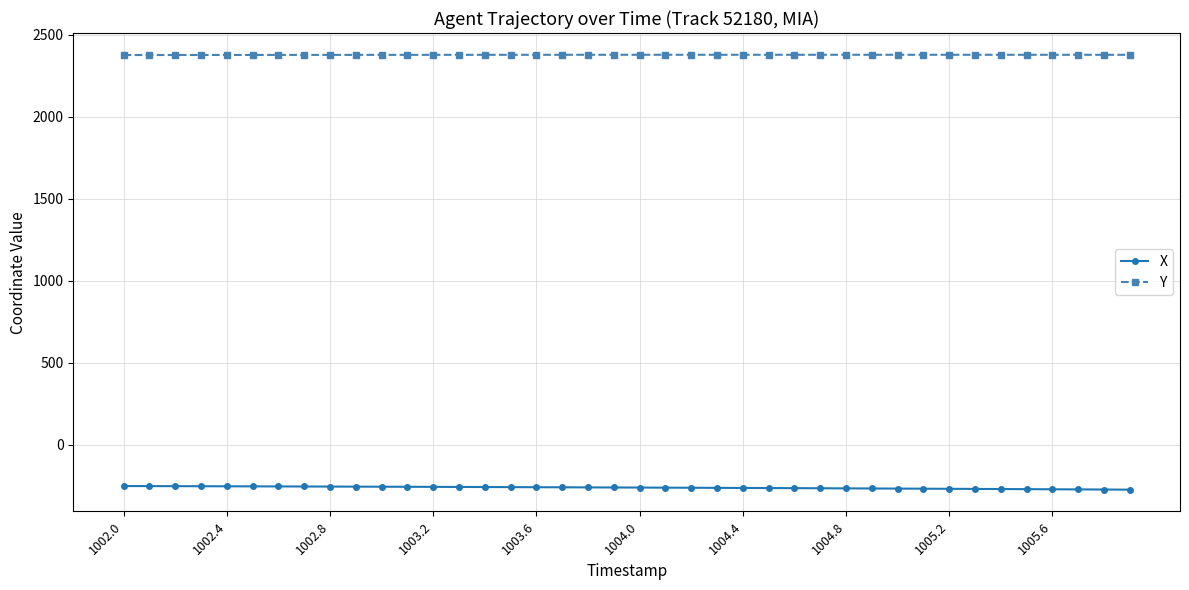

Which series has the largest total across all categories?

Y